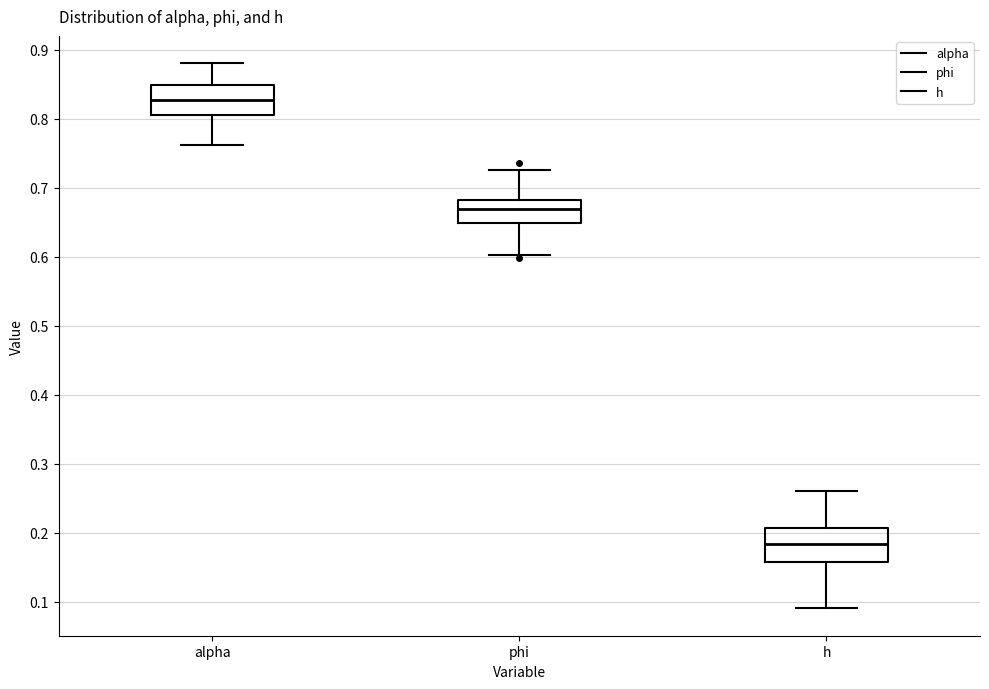

Where is the lower edge of the box for alpha on the y-axis? The values are not printed on the chart, so give them approximately, as read against the axis.

0.81